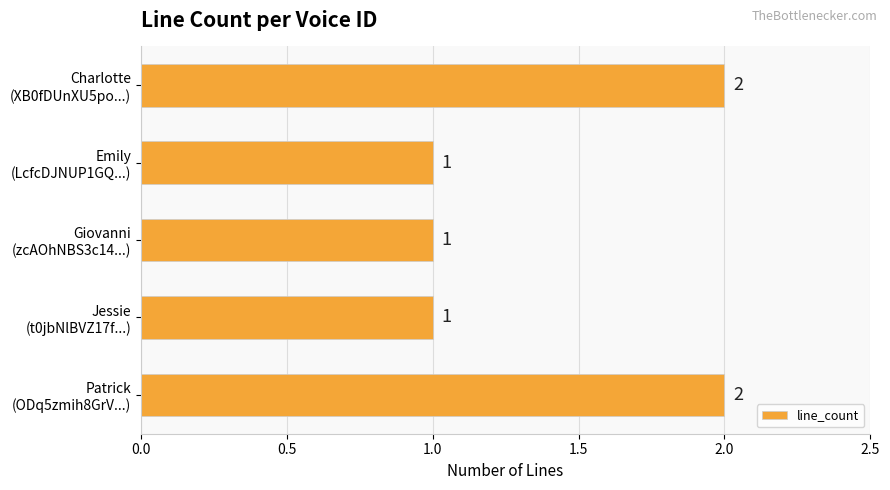

How many series are shown in this chart?

1